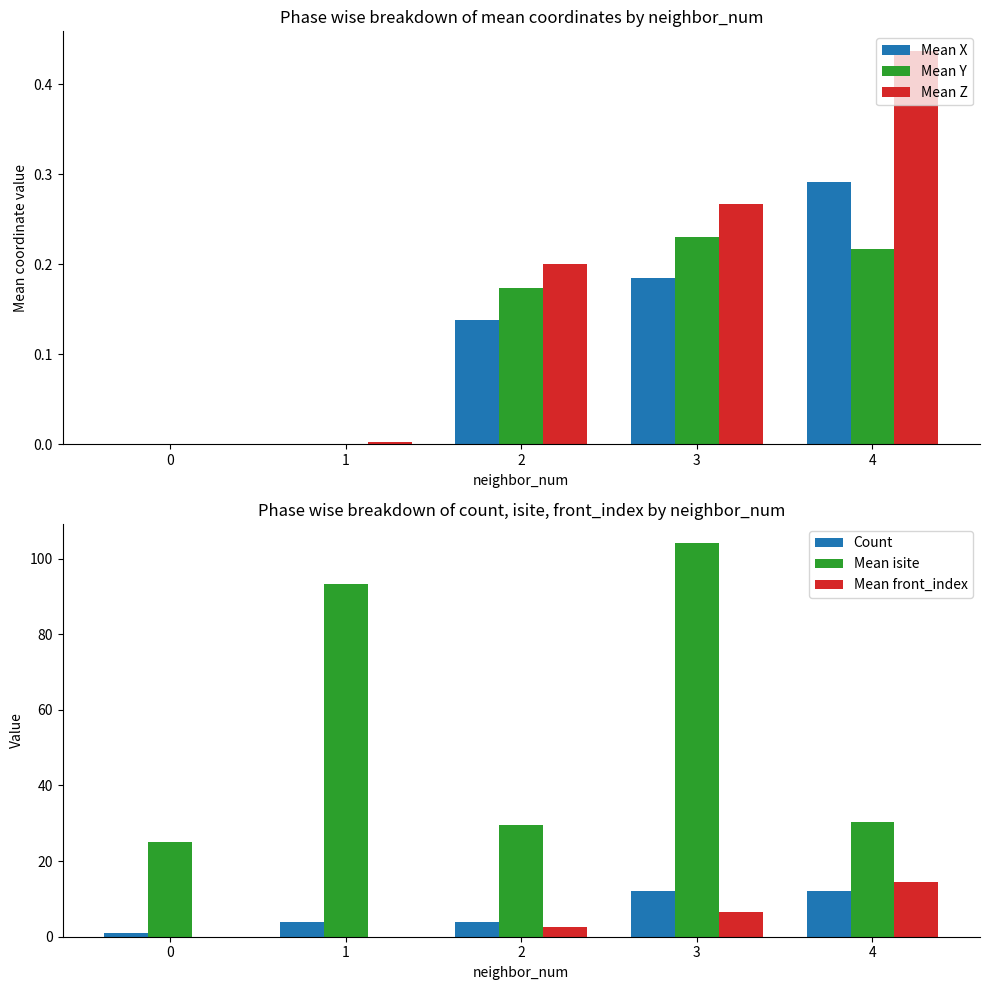

The value of Mean Z at 4 is 0.4. True or false?

True